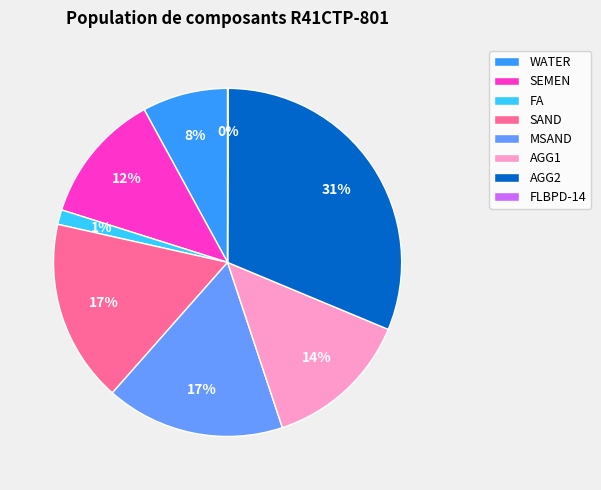

To the nearest percent, what is the difference between the largest and smallest slice percentages?

31%